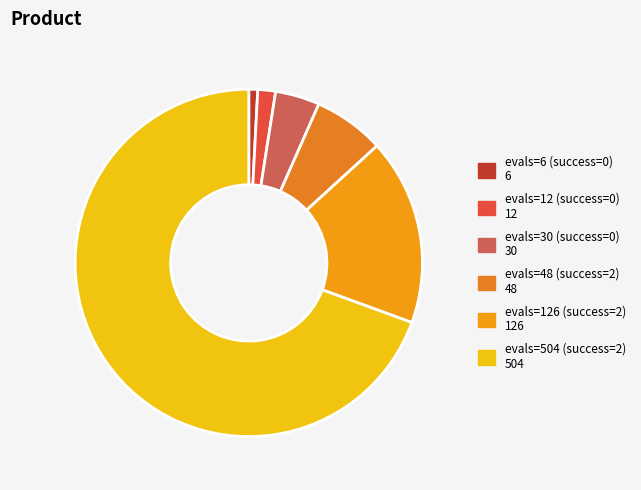

How many slices are in this pie chart?

6